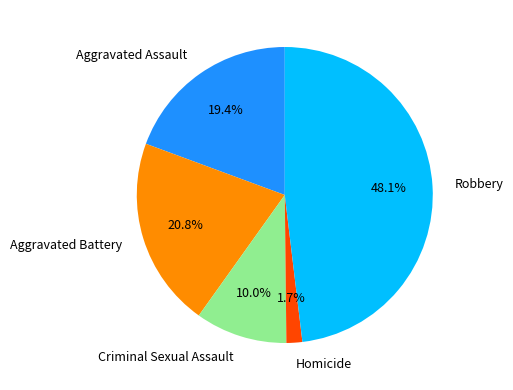

What is the ratio of the value at Aggravated Battery to the value at Aggravated Assault?

1.1